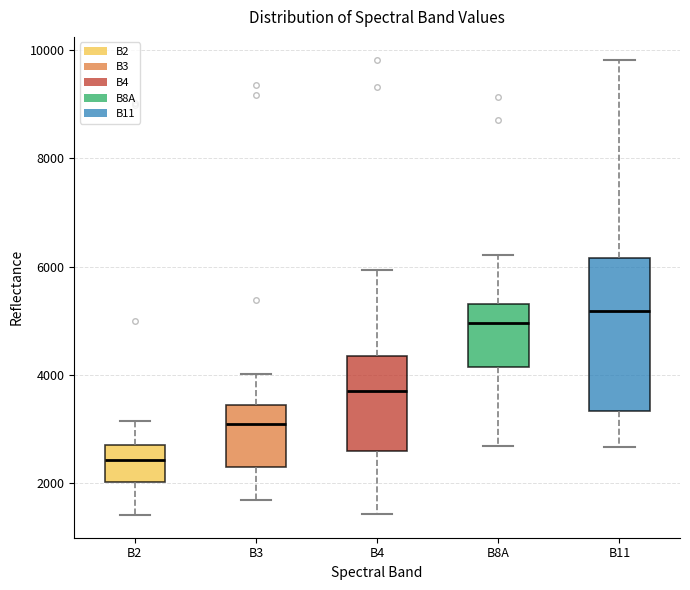

Reading left to right, read every box against the y-axis: the position of its median line, the range the box covers, and the ends of its whiskers. The values are not printed on the chart, so give them approximately, as read against the axis.

B2: median 2400, box 2000 to 2800, whiskers 1400 to 3200
B3: median 3000, box 2400 to 3400, whiskers 1800 to 4000
B4: median 3800, box 2600 to 4400, whiskers 1400 to 6000
B8A: median 5000, box 4200 to 5400, whiskers 2600 to 6200
B11: median 5200, box 3400 to 6200, whiskers 2600 to 9800